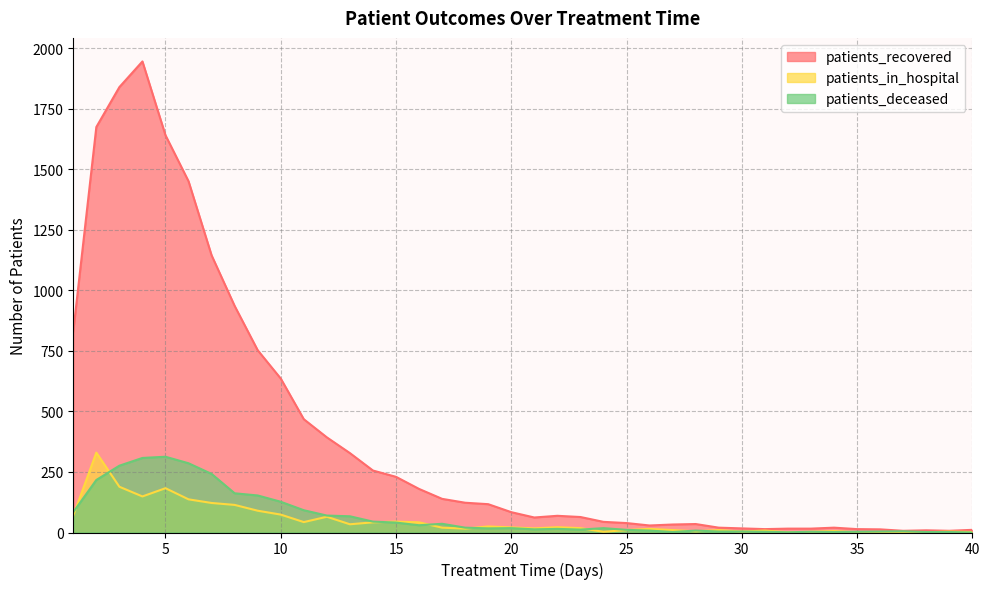

At 7, list the series in order from largest to smallest.

patients_recovered, patients_deceased, patients_in_hospital